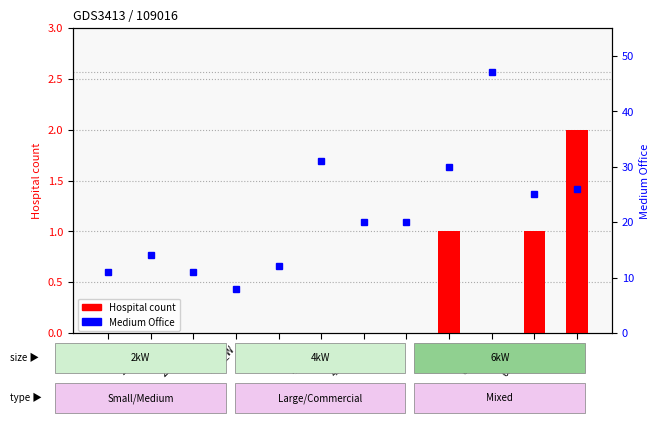

Where does the Medium Office series first go above 20?

4kW_SE